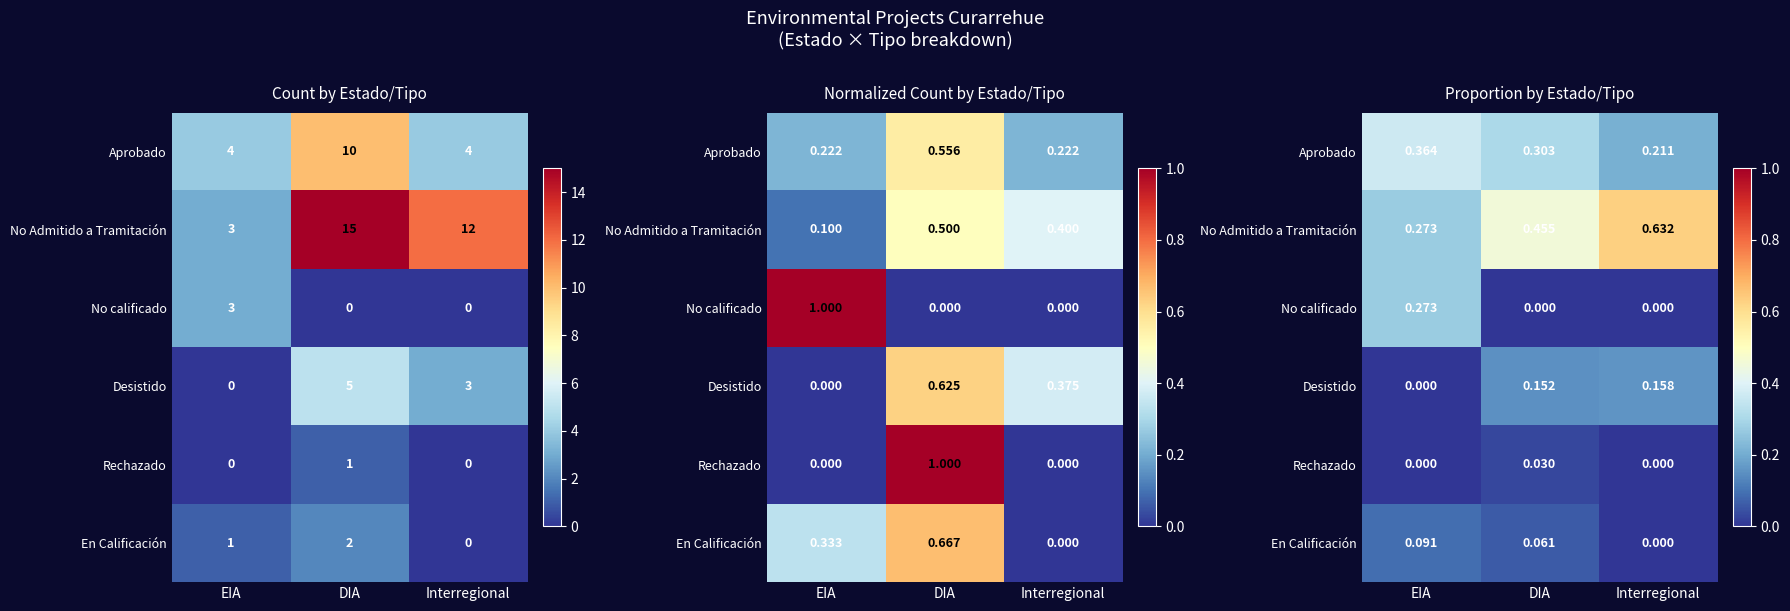

At which category is the sum across all series the highest?

EIA